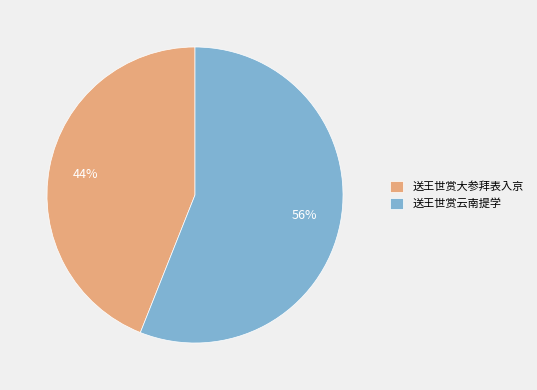

To the nearest percent, what is the average slice percentage?

50%